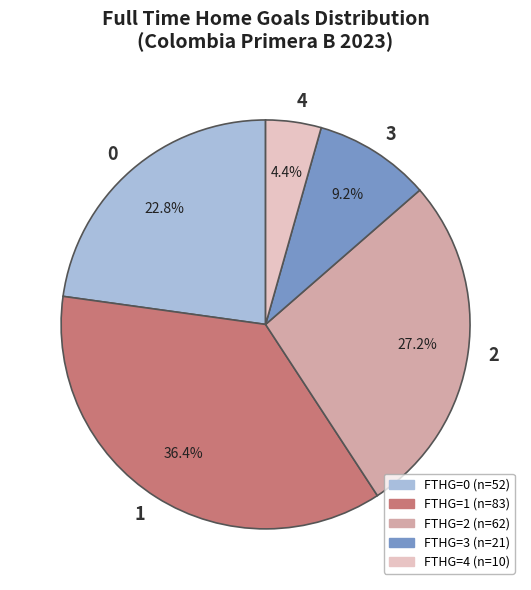

What percentage is the 0 slice, to the nearest percent?

23%